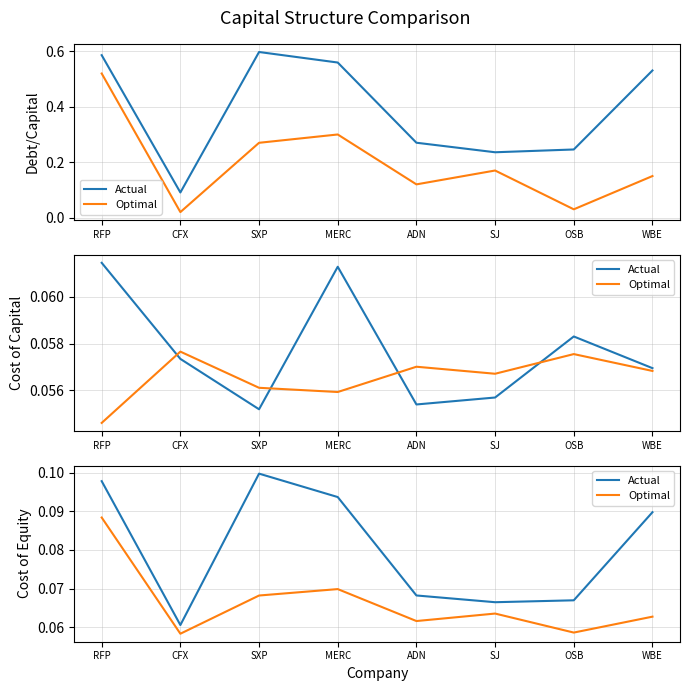

What are all the series names shown in the legend?

Actual, Optimal